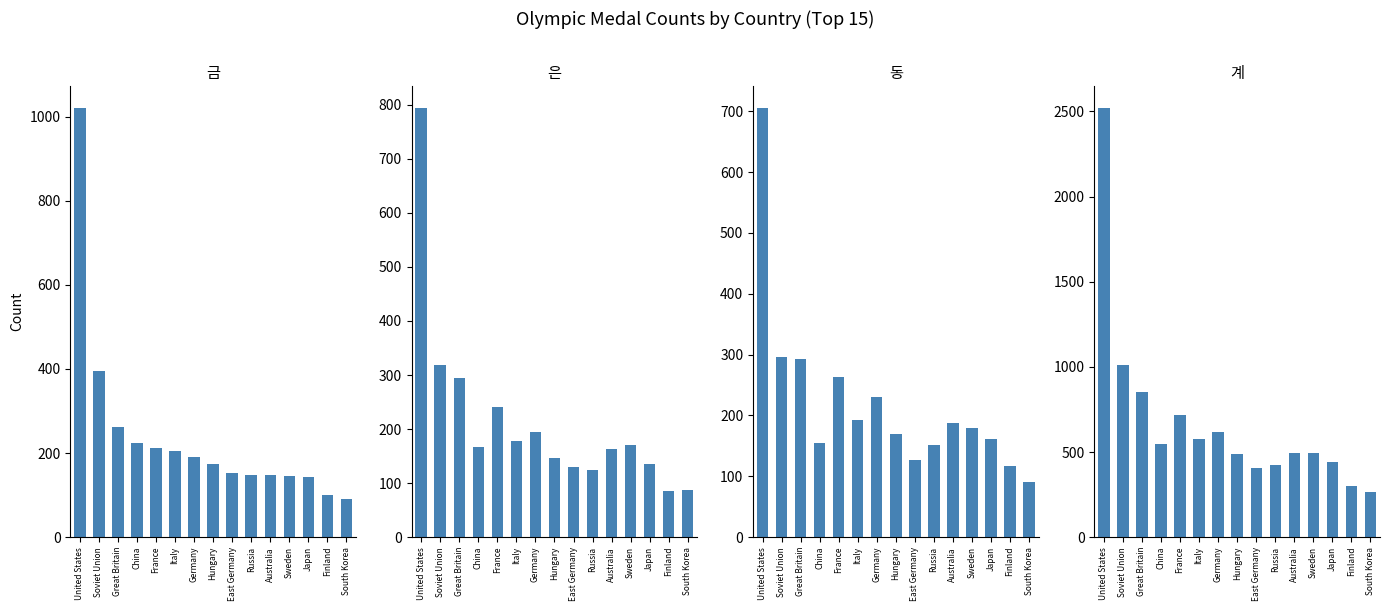

True or false: 계 has a value of 113 at Japan.

False